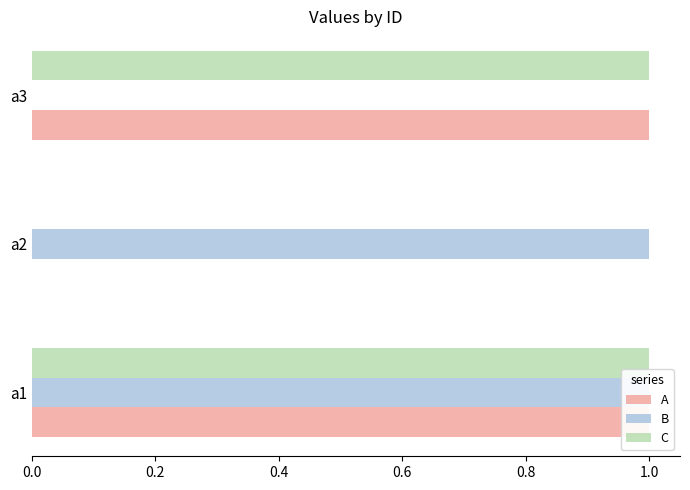

List the series in order of their peak value, lowest first.

A, B, C